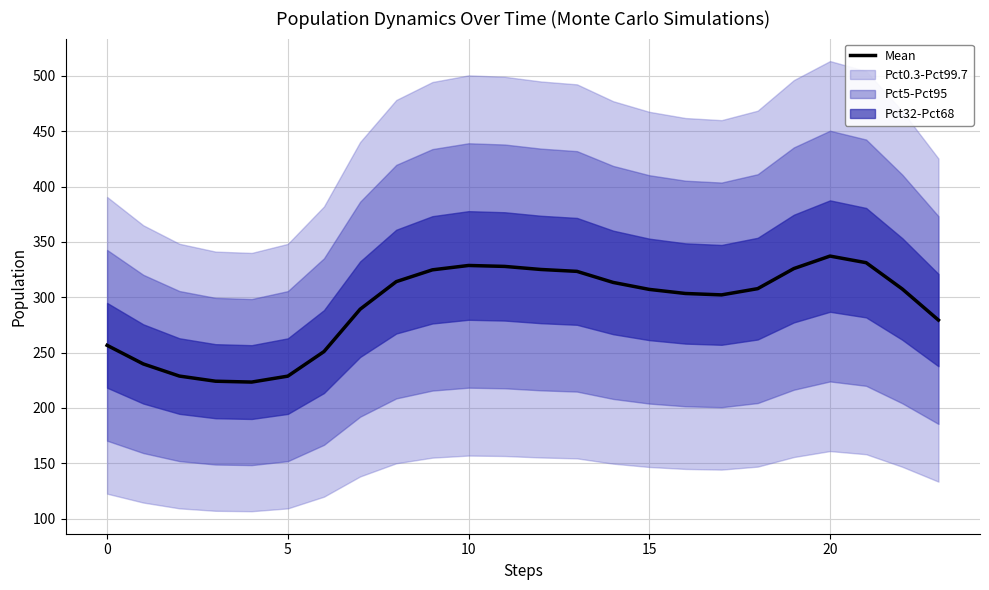

What is the value of the 9th point from the left?

314.1